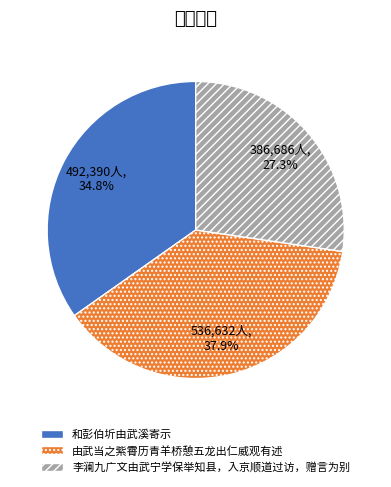

Rank the categories by value from lowest to highest.

李澜九广文由武宁学保举知县，入京顺道过访，赠言为别, 和彭伯圻由武溪寄示, 由武当之紫霄历青羊桥憩五龙出仁威观有述